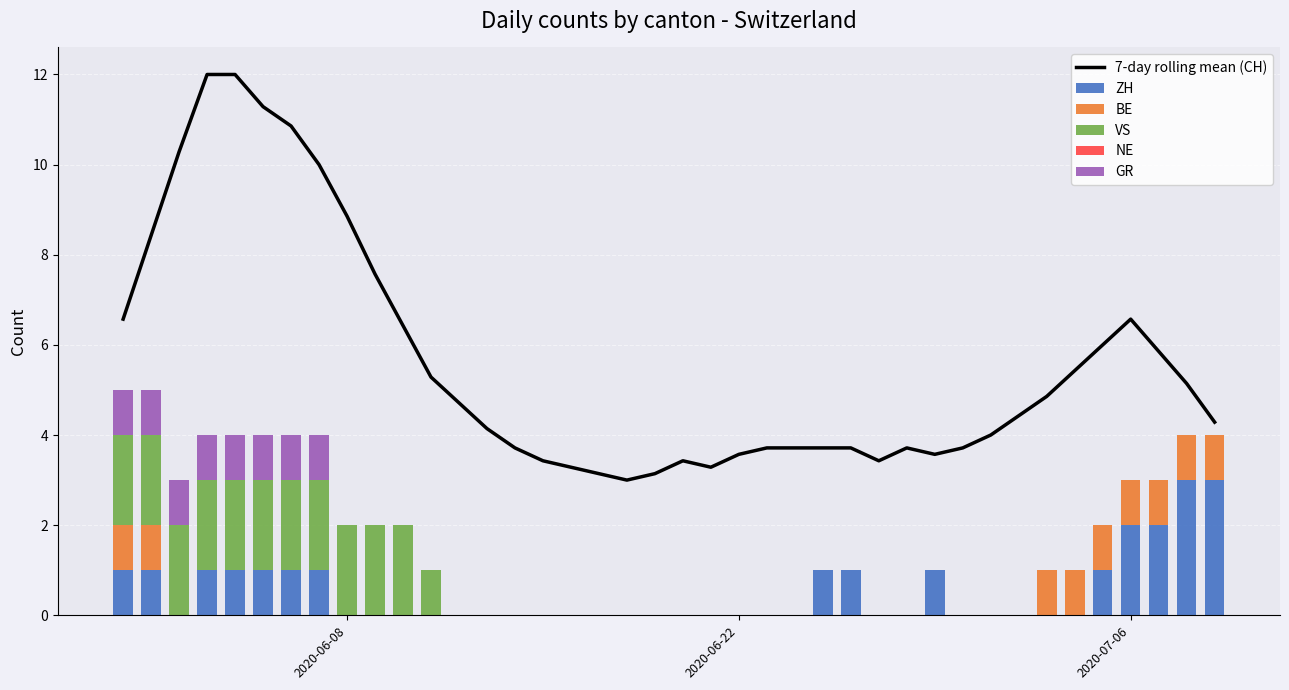

How many values in the ZH series exceed 0?

15